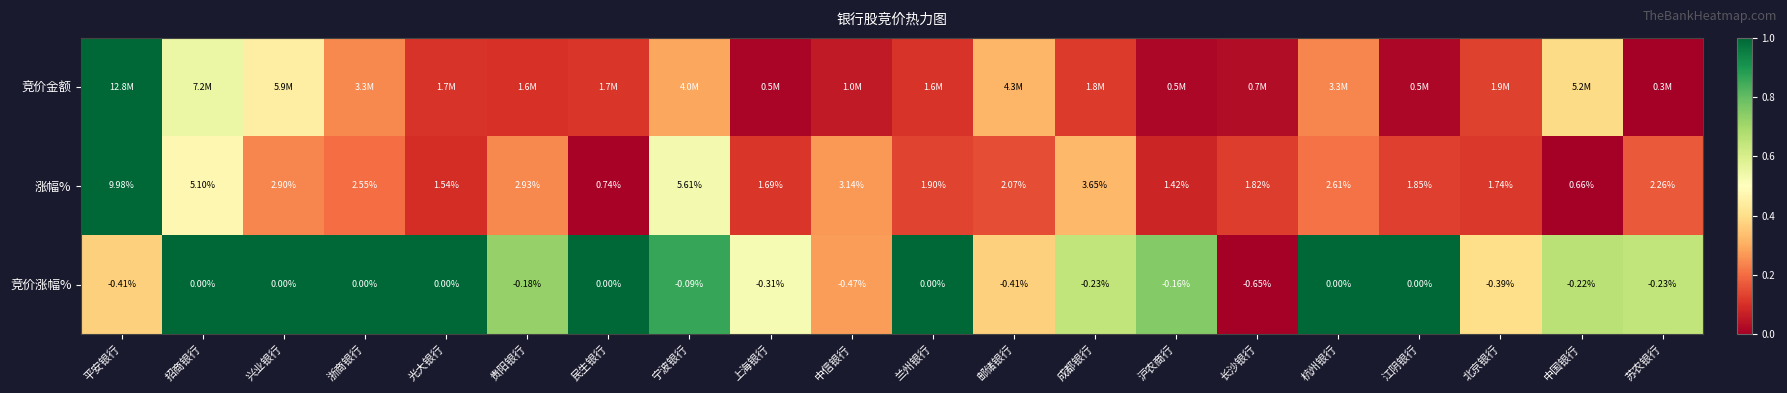

At which label does 涨幅% first exceed 2?

平安银行